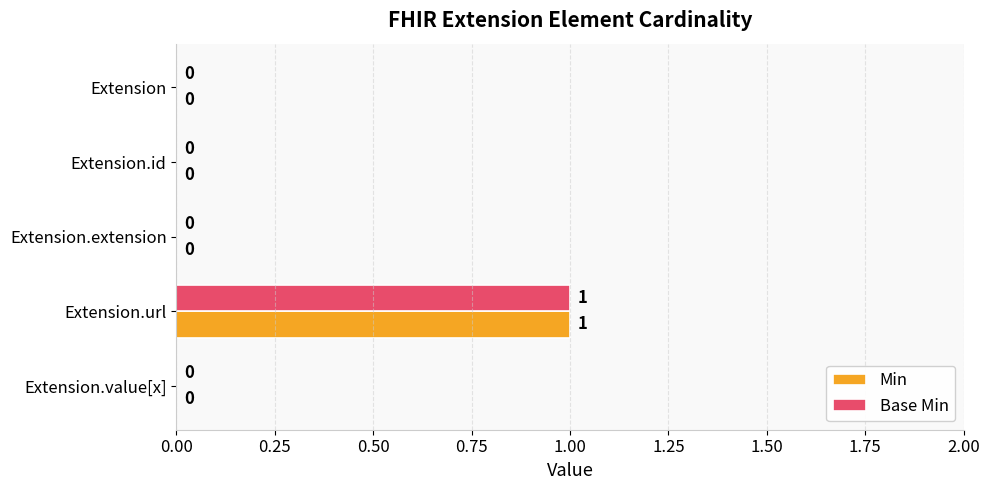

At which category is the sum across all series the highest?

Extension.url